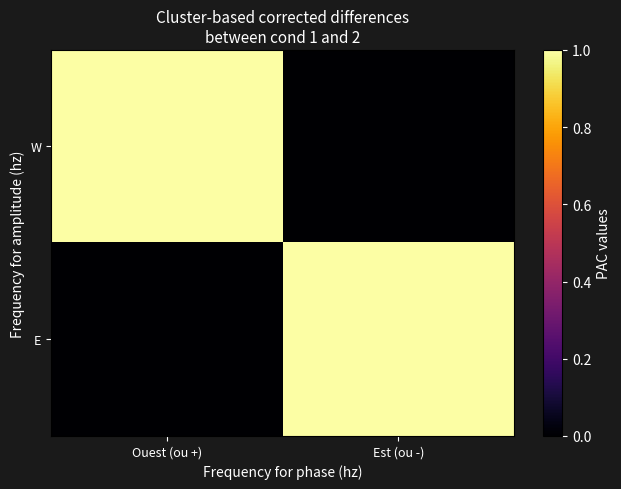

At which category is the sum across all series the highest?

Ouest (ou +)